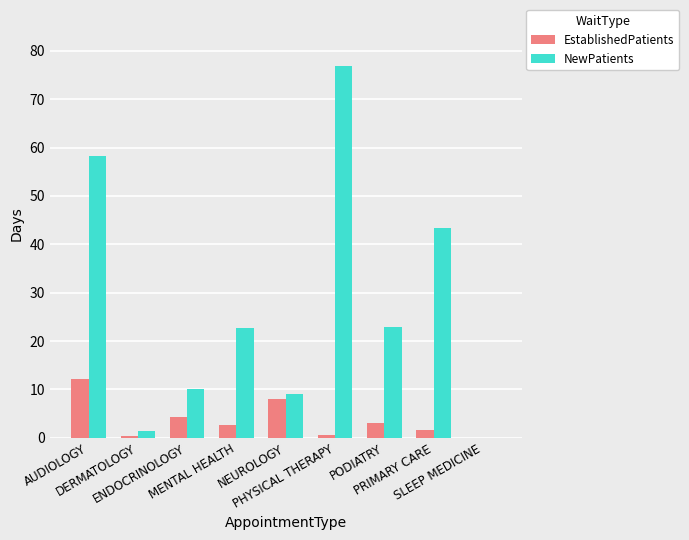

How many groups of bars are there?

9